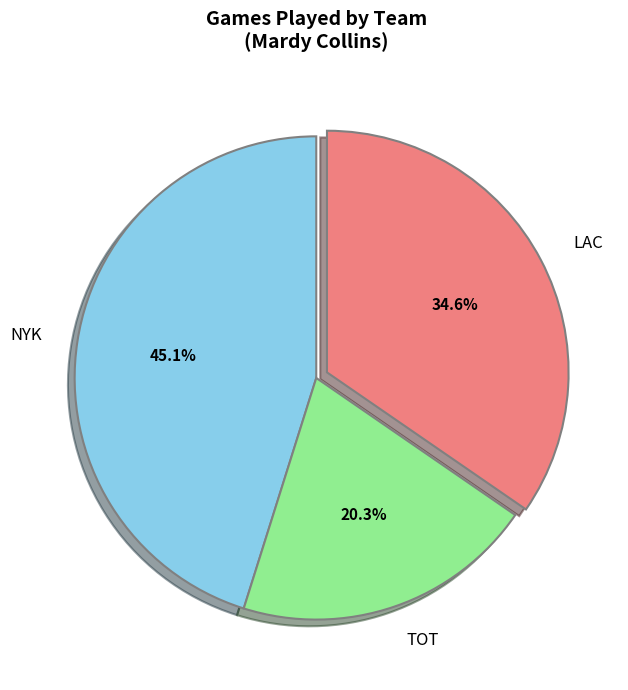

How many segments does this pie chart have?

3